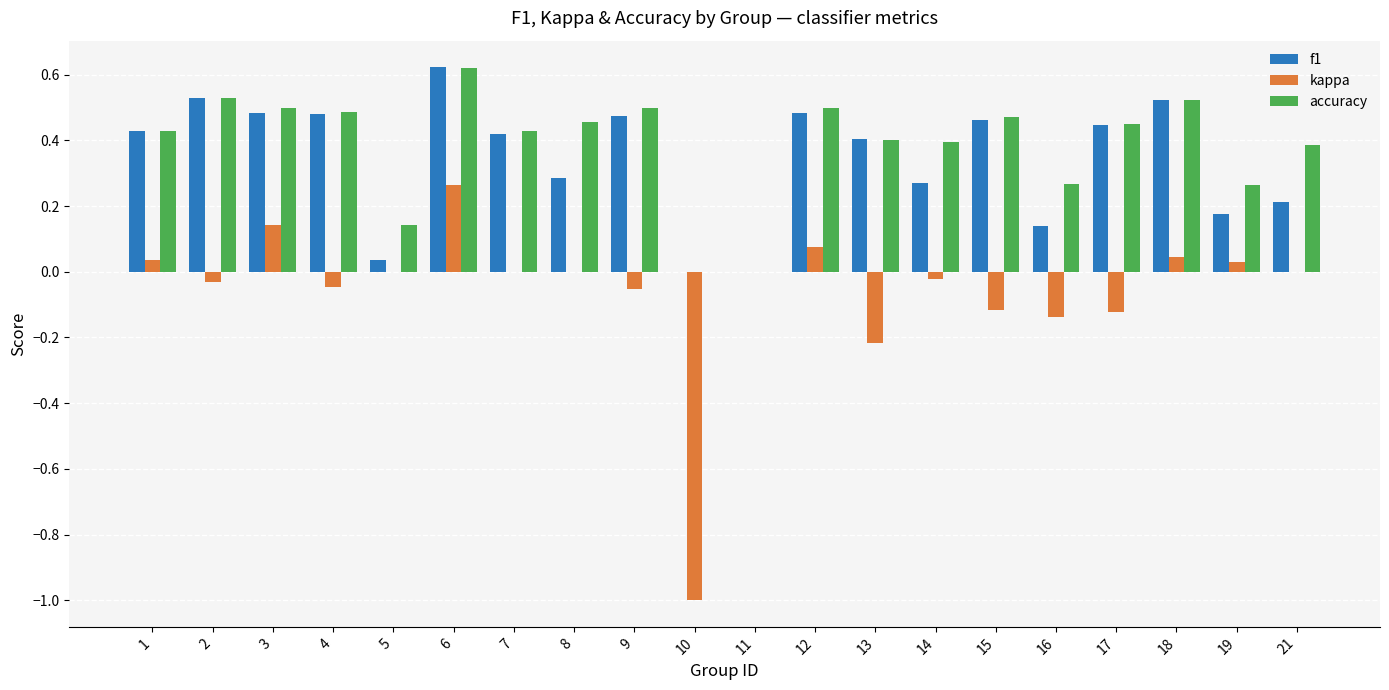

Is it true that kappa equals 0.2 at 3?

False